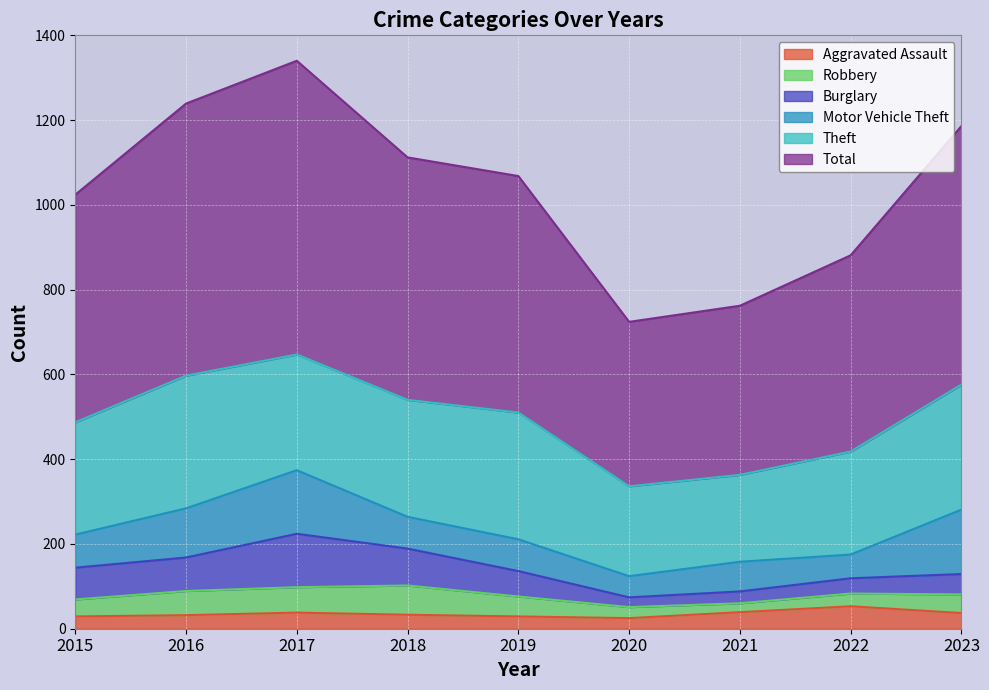

What is the sum of the Motor Vehicle Theft values at 2016 and 2021?

186